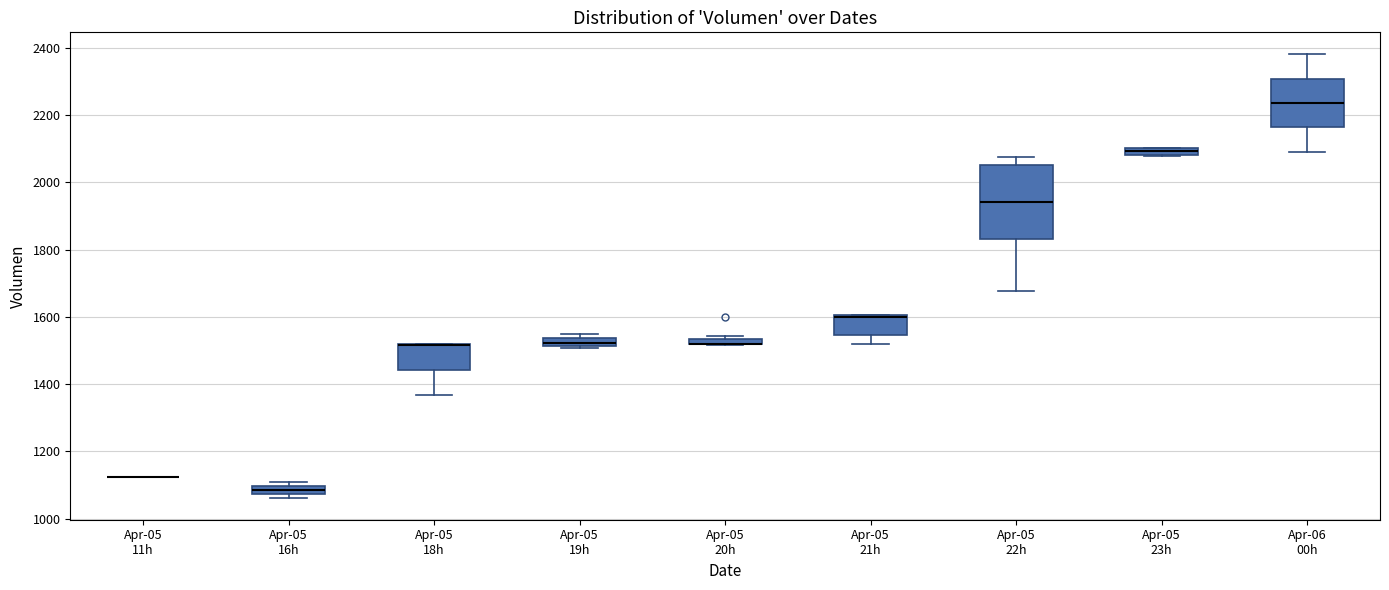

Where is the upper edge of the box for Apr-05 16h on the y-axis? The values are not printed on the chart, so give them approximately, as read against the axis.

1100